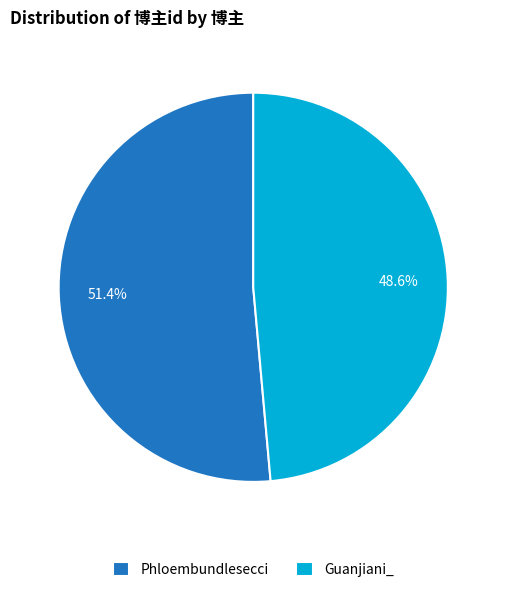

What percentage is the Phloembundlesecci slice, to the nearest percent?

51%